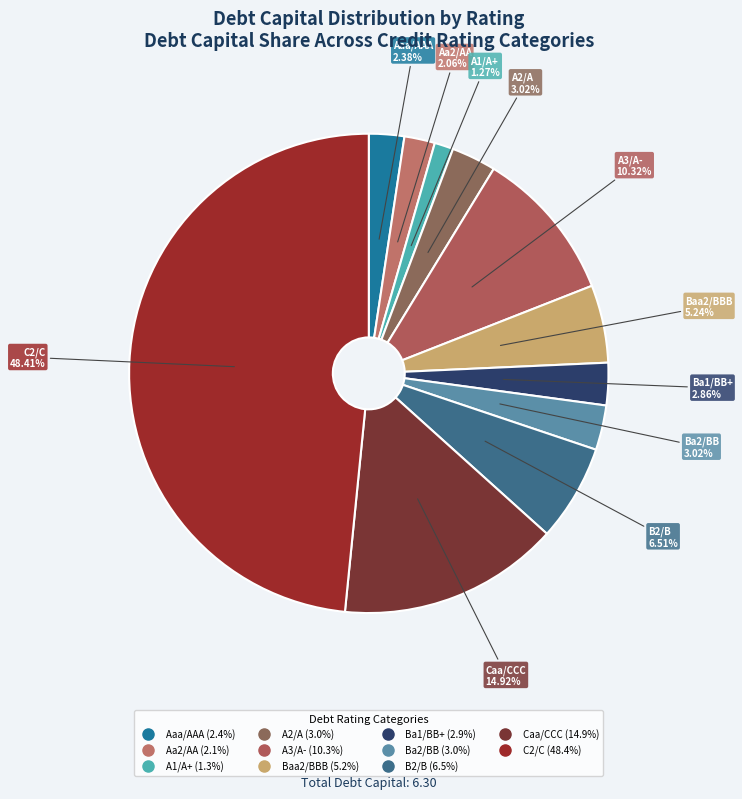

What is the smallest slice in the pie chart?

A1/A+